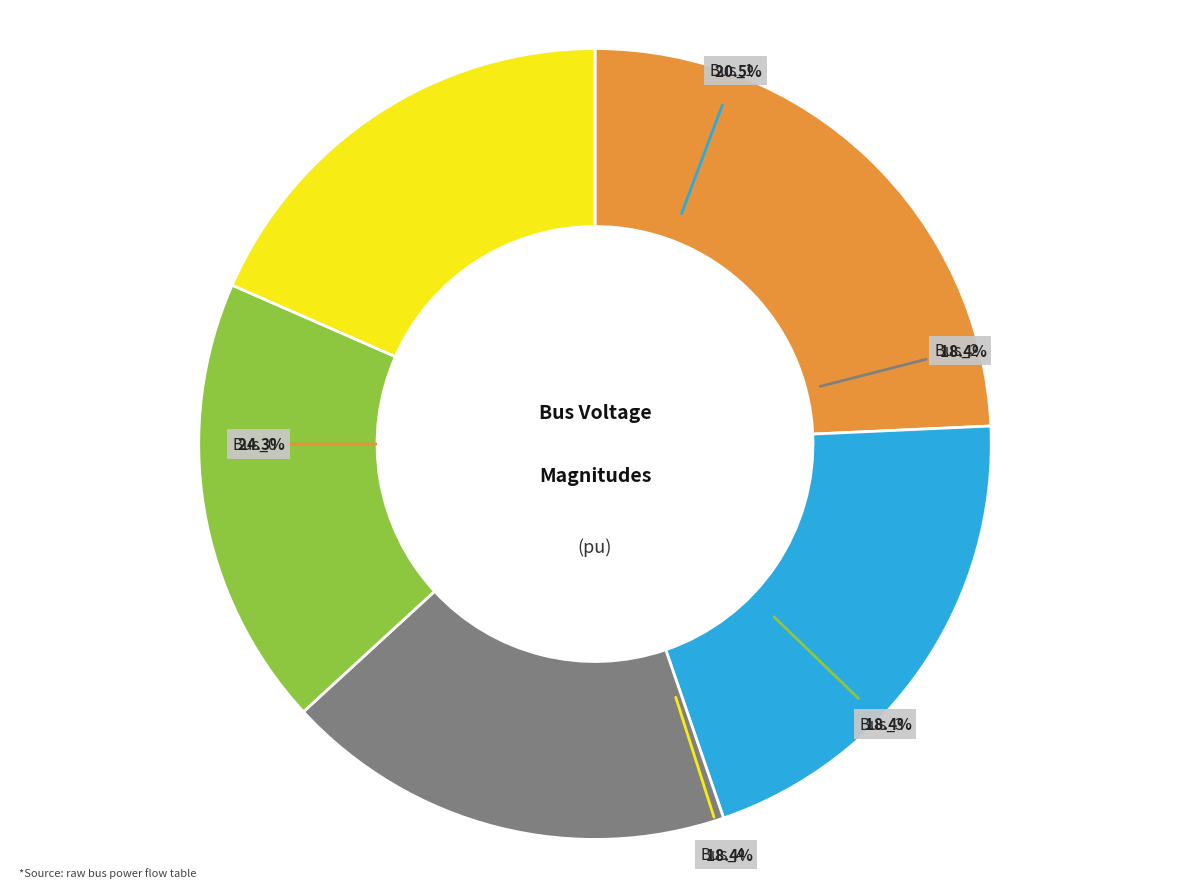

To the nearest percent, what portion does Bus_0 represent?

24%